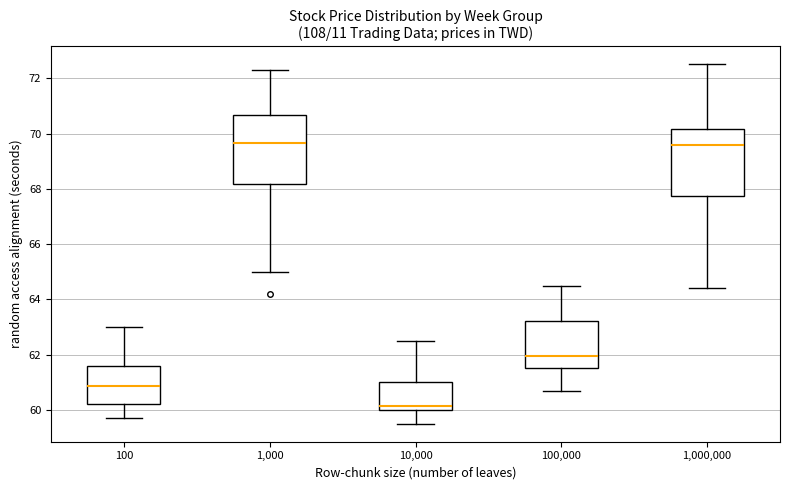

Reading left to right, read every box against the y-axis: the position of its median line, the range the box covers, and the ends of its whiskers. The values are not printed on the chart, so give them approximately, as read against the axis.

100: median 60.8, box 60.2 to 61.6, whiskers 59.8 to 63.0
1,000: median 69.6, box 68.2 to 70.6, whiskers 65.0 to 72.4
10,000: median 60.2, box 60.0 to 61.0, whiskers 59.6 to 62.6
100,000: median 62.0, box 61.6 to 63.2, whiskers 60.8 to 64.6
1,000,000: median 69.6, box 67.8 to 70.2, whiskers 64.4 to 72.6